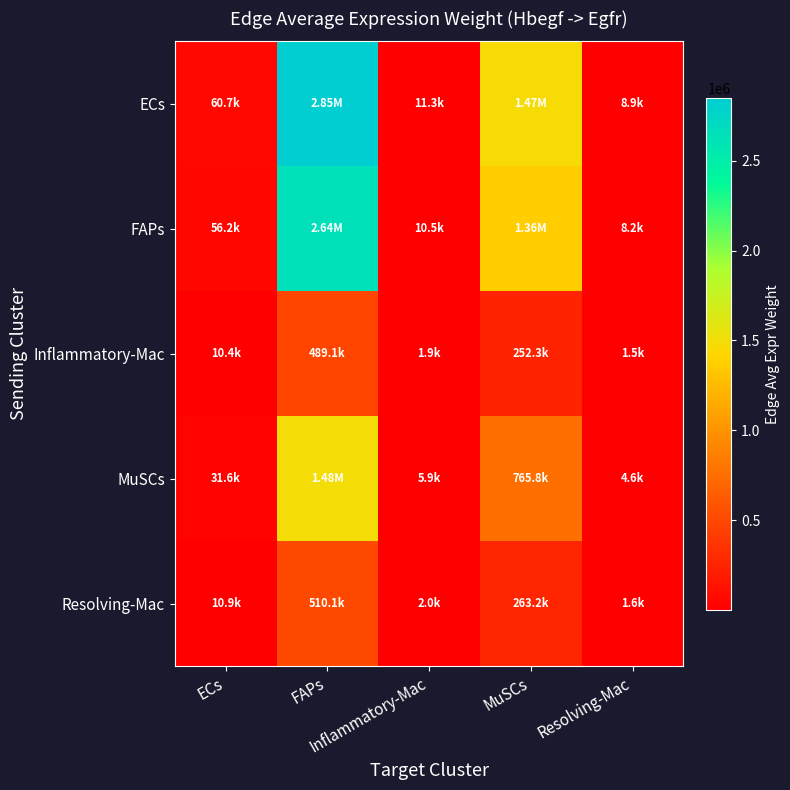

Which label corresponds to the smallest value in the chart?

Resolving-Mac